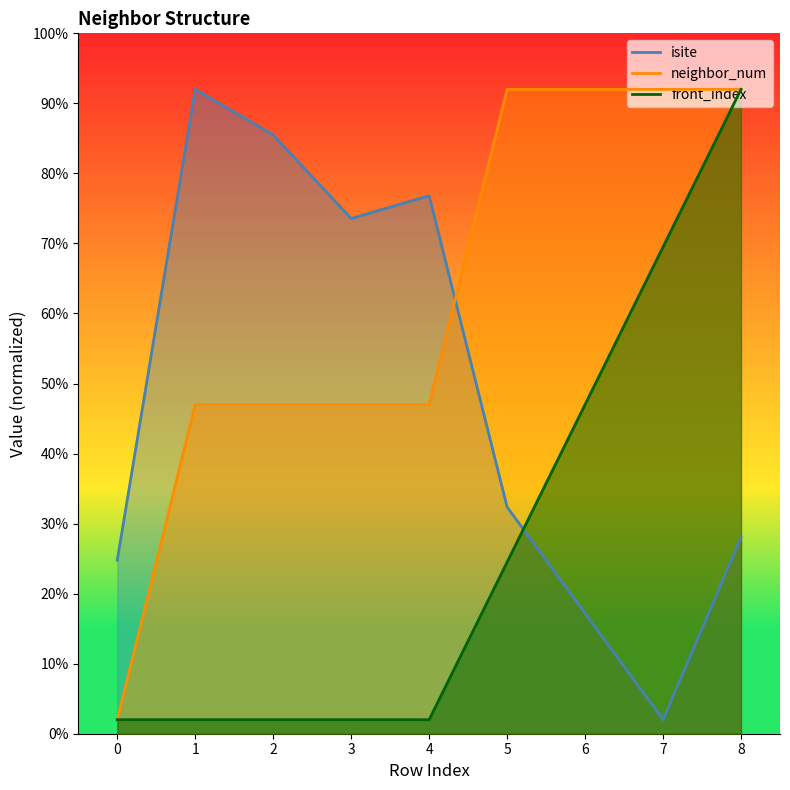

What is the lowest value of the isite series?

2.0